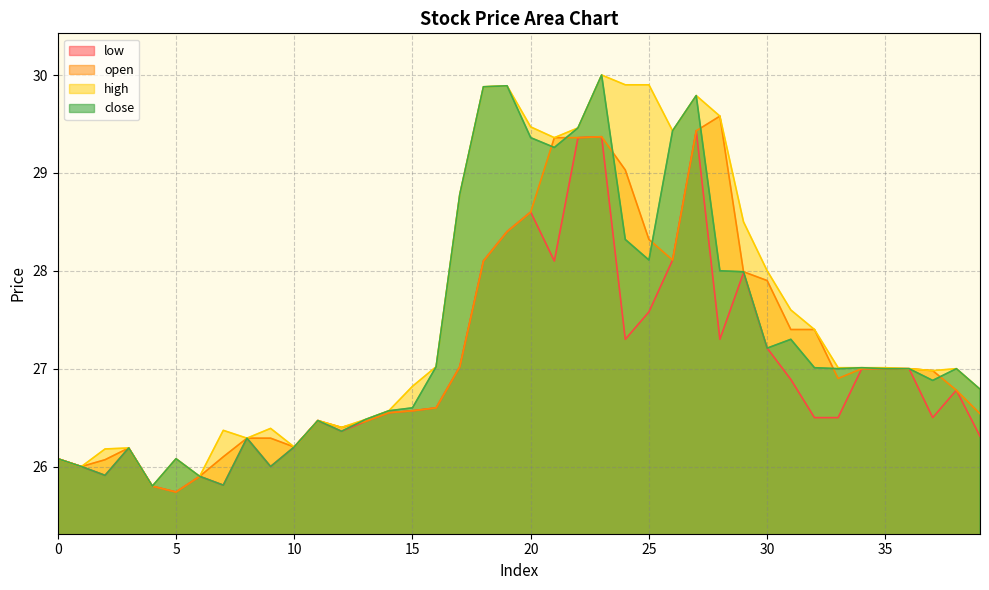

Which category has the highest value across all series?

23